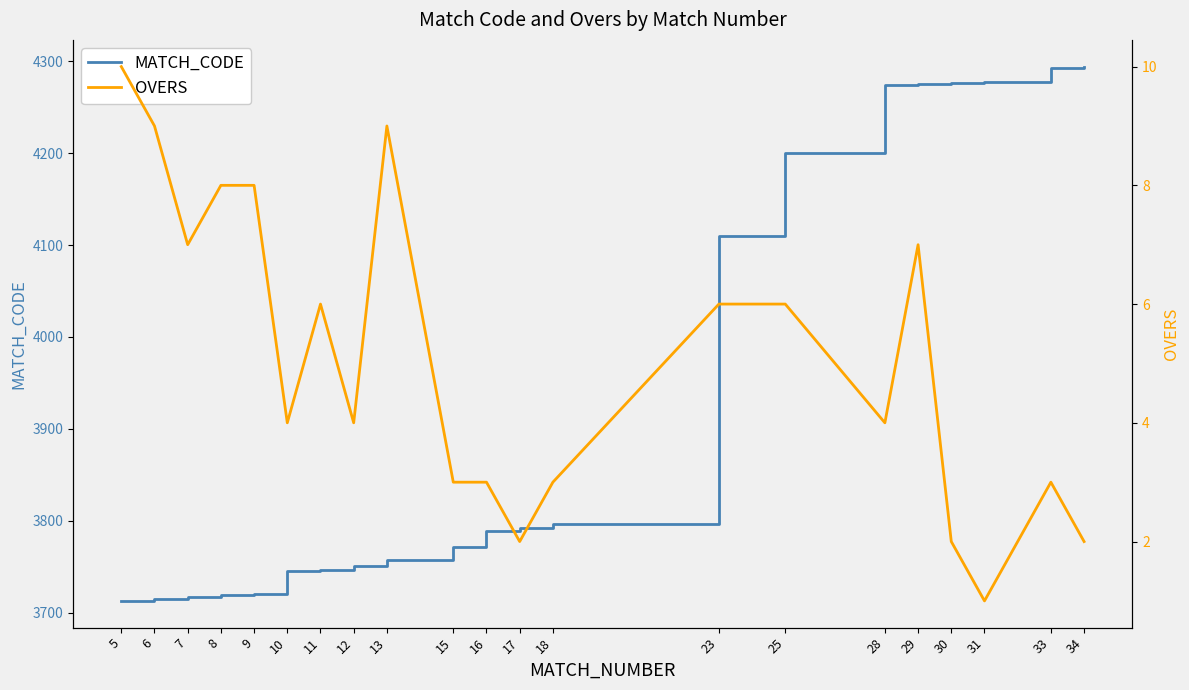

Does the chart have visible grid lines?

No